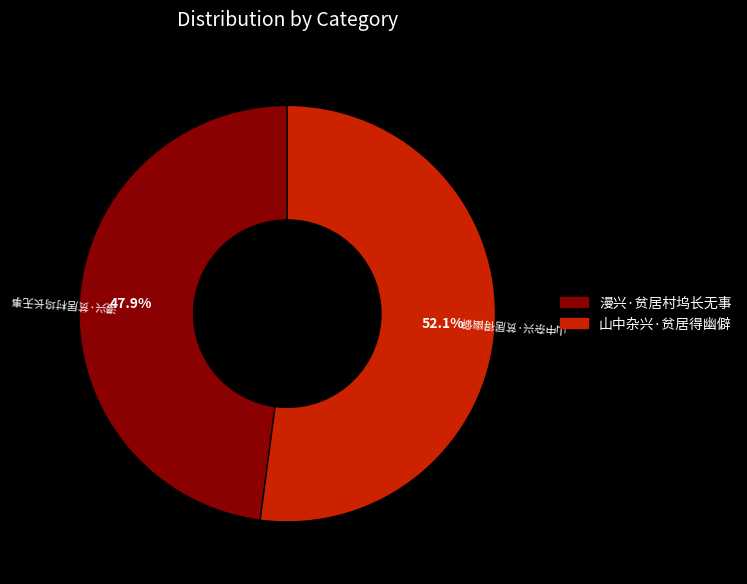

True or false: 漫兴·贫居村坞长无事 accounts for 57% of the total.

False